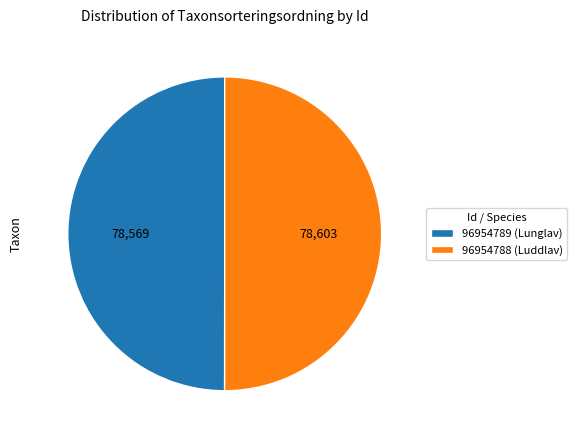

Is it true that 96954788 (Luddlav) is 50% of the pie?

True